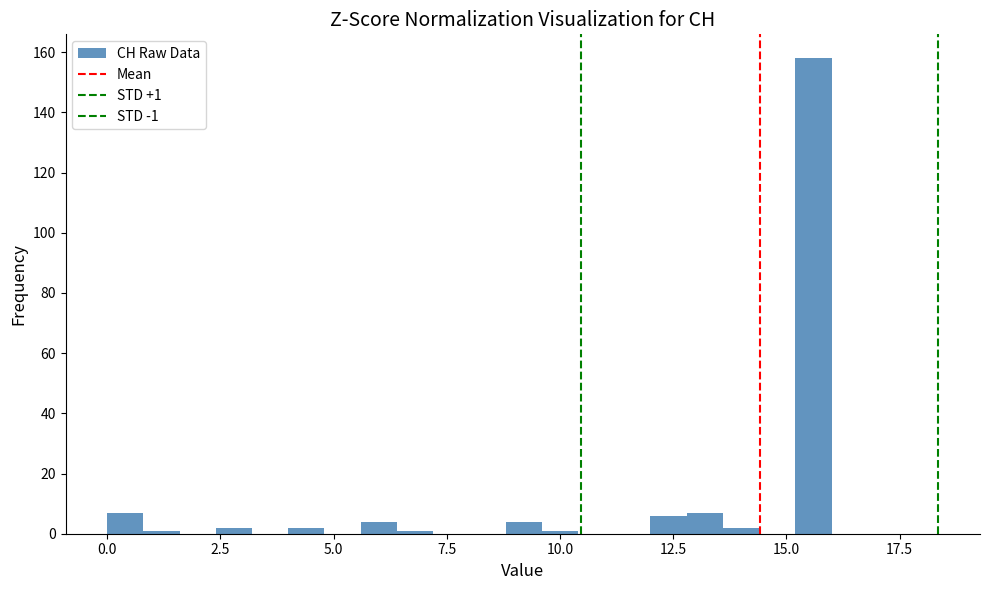

Read against the x-axis, roughly where is the centre of the tallest bar?

15.5